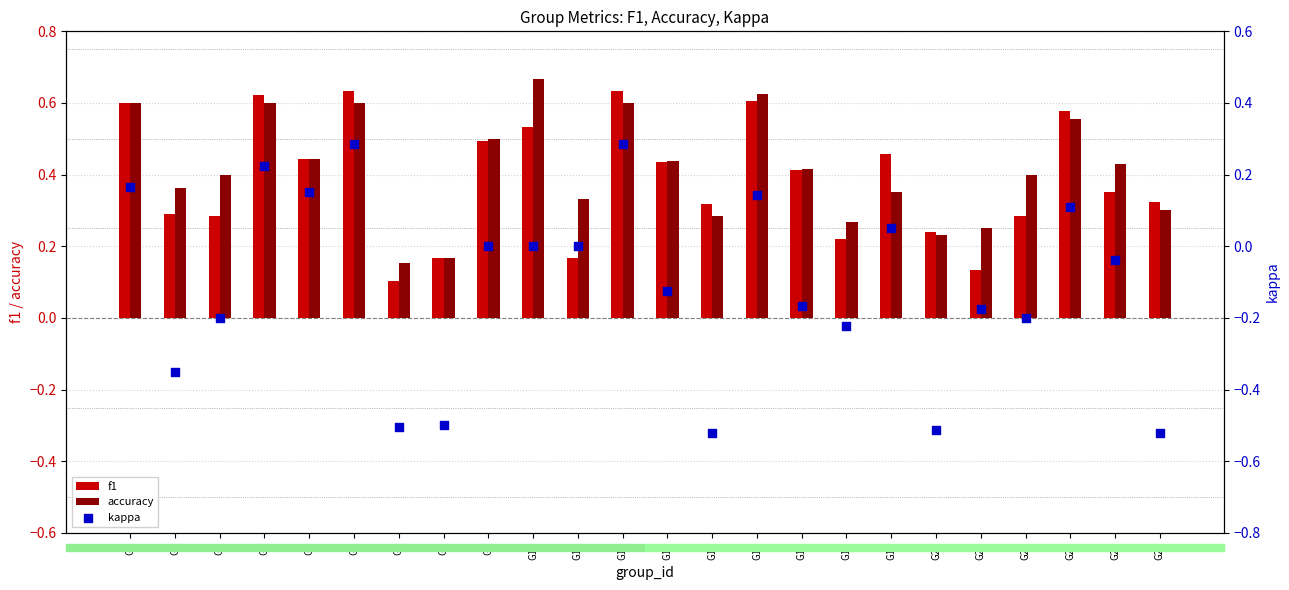

At which category is the sum across all series the highest?

G6